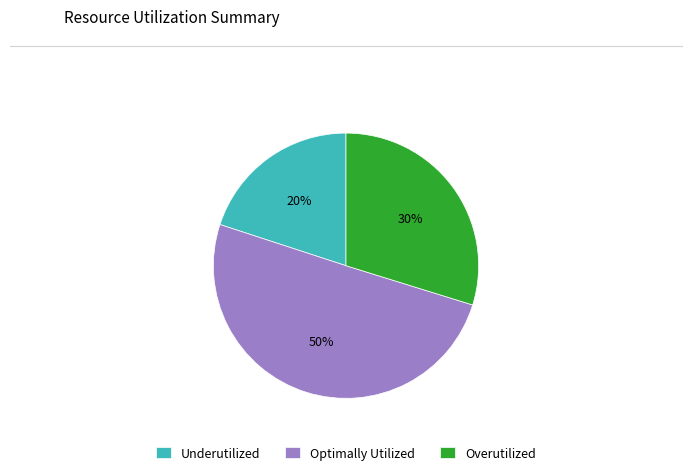

To the nearest percent, what percentage of the pie is Underutilized?

20%